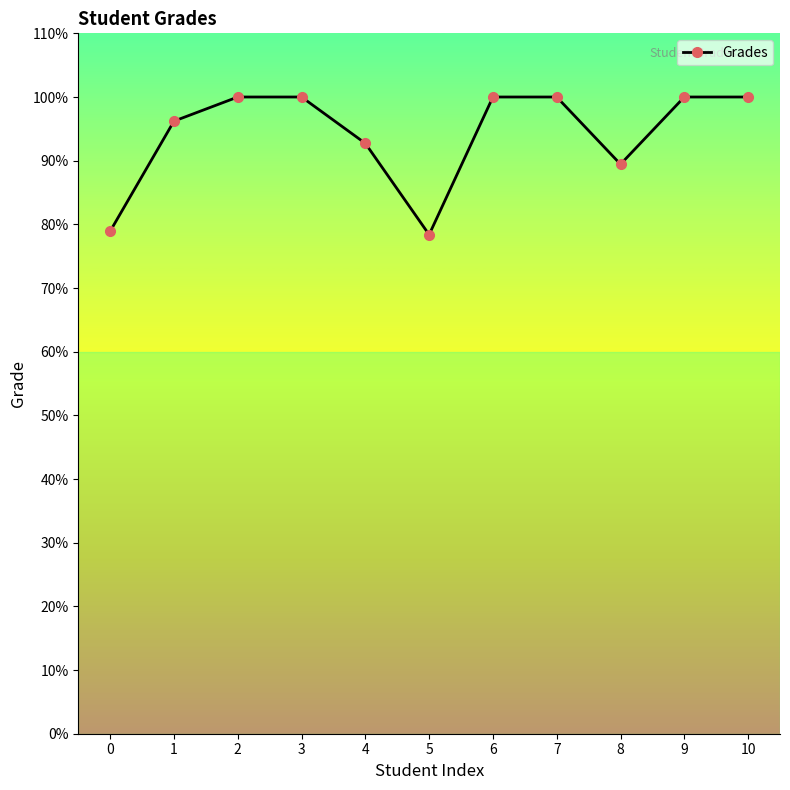

What is the average value?

94.2